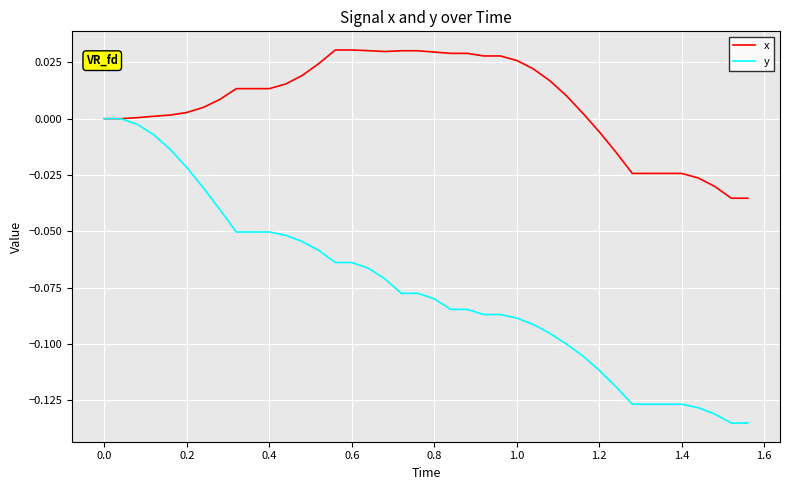

Which series has the largest total across all categories?

x